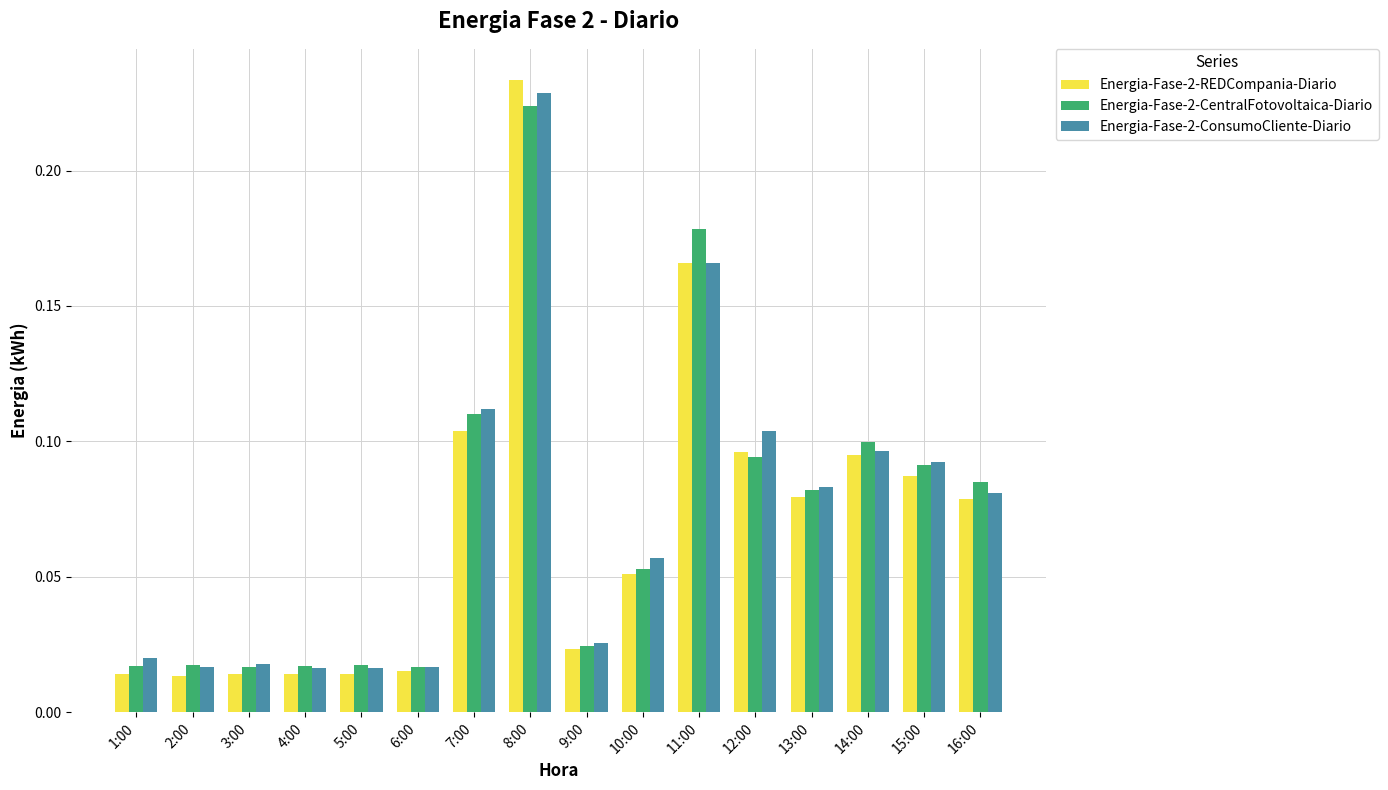

At how many categories does at least one series exceed 0?

16